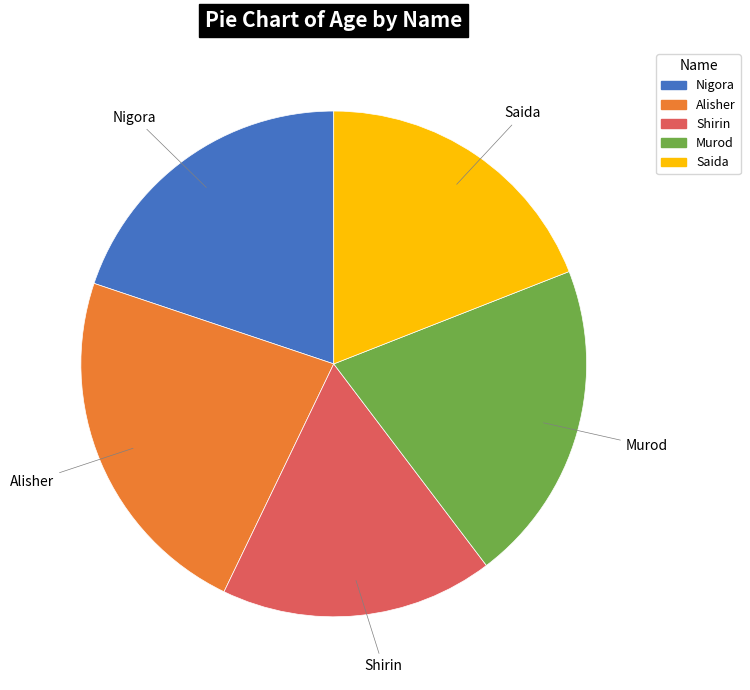

Combined, do Murod and Alisher account for over 50%?

No